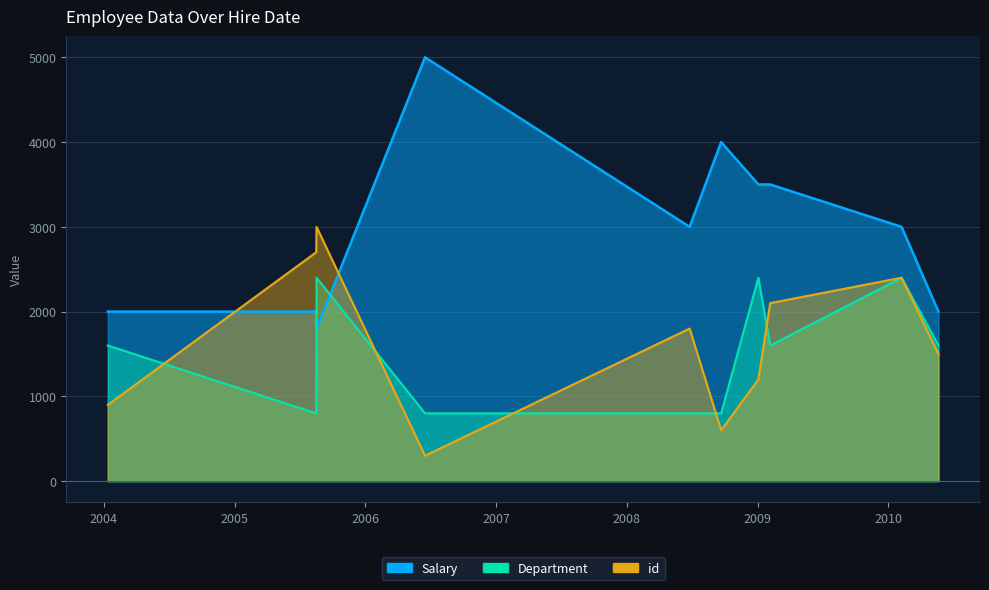

What is the minimum value for Salary?

1800